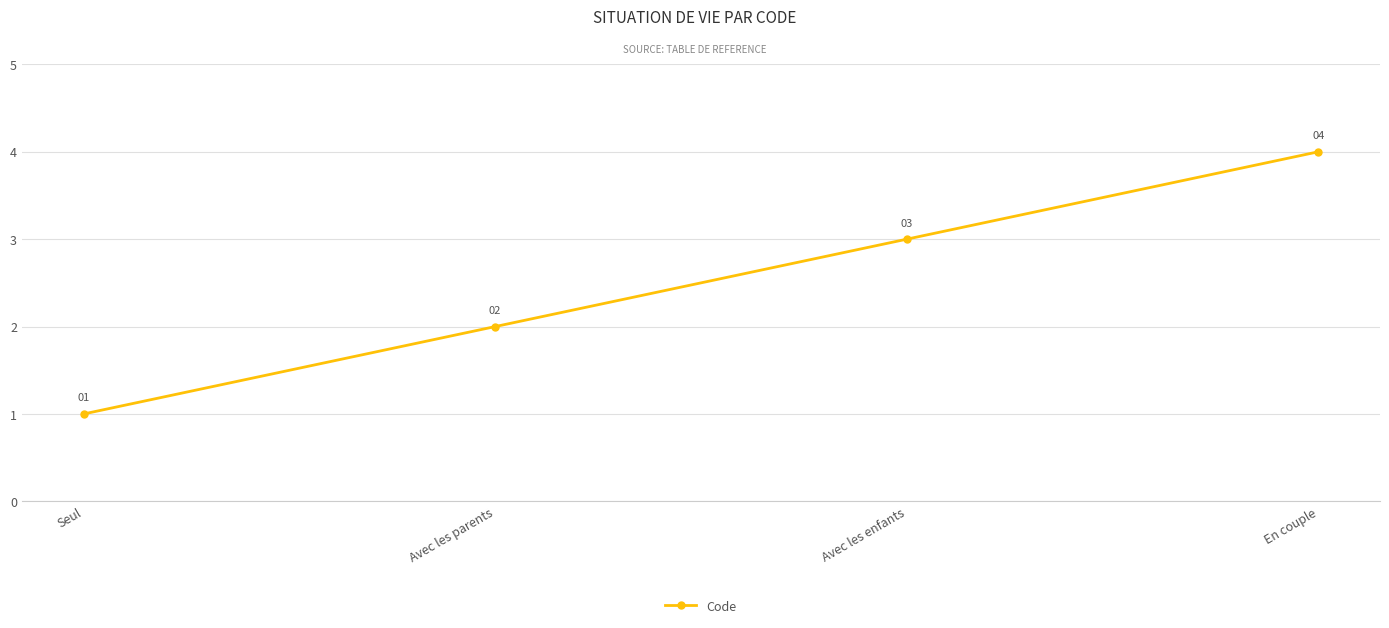

What is the difference between the maximum and minimum values?

3